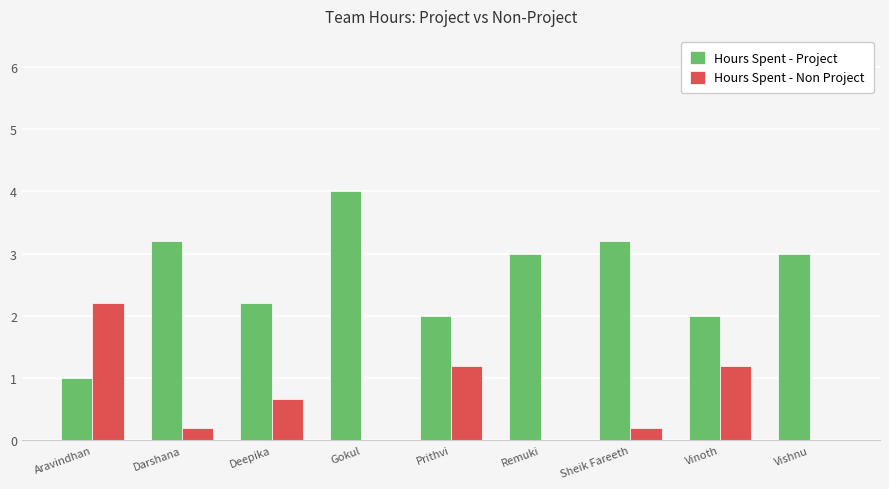

Reading left to right, extract all data points from this chart.

Hours Spent - Project: Aravindhan=1.0	Darshana=3.2	Deepika=2.2	Gokul=4.0	Prithvi=2.0	Remuki=3.0	Sheik Fareeth=3.2	Vinoth=2.0	Vishnu=3.0
Hours Spent - Non Project: Aravindhan=2.2	Darshana=0.2	Deepika=0.7	Gokul=0.0	Prithvi=1.2	Remuki=0.0	Sheik Fareeth=0.2	Vinoth=1.2	Vishnu=0.0